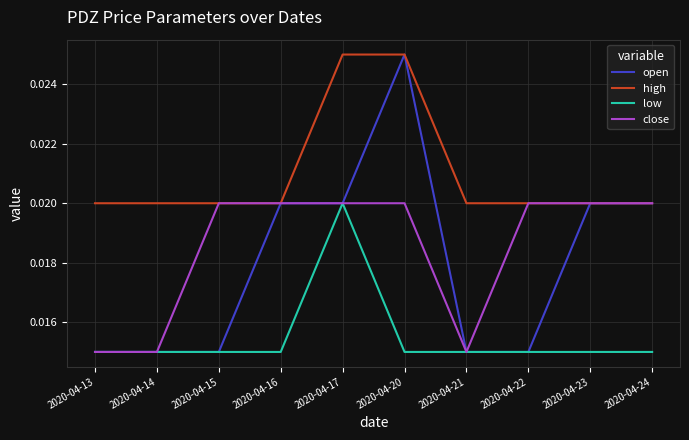

True or false: low and high intersect in this chart.

False